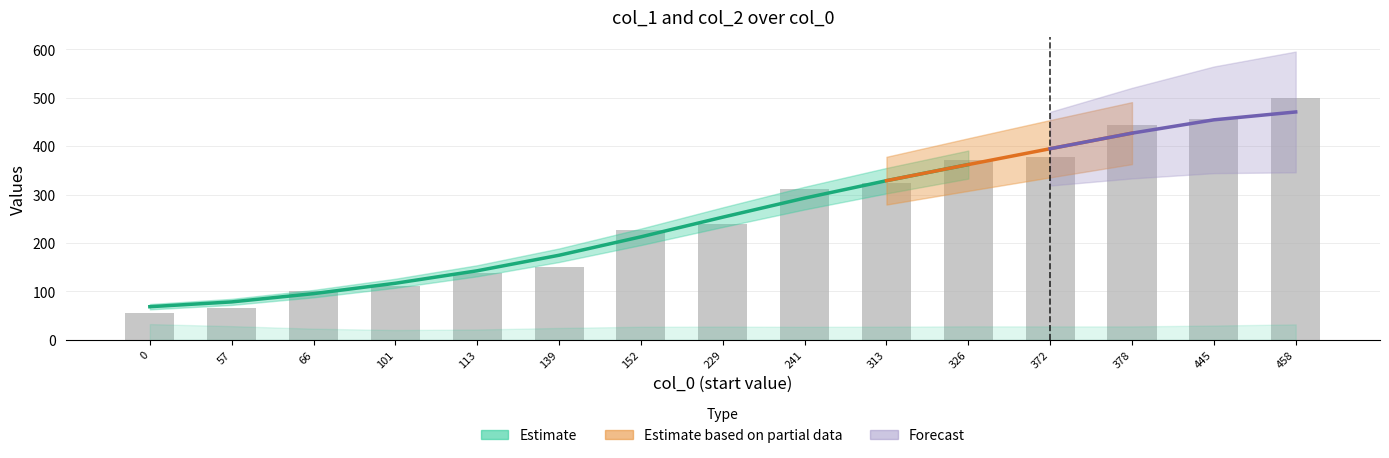

List the labels in order of value, largest first.

458, 445, 378, 372, 326, 313, 241, 229, 152, 139, 113, 101, 66, 57, 0